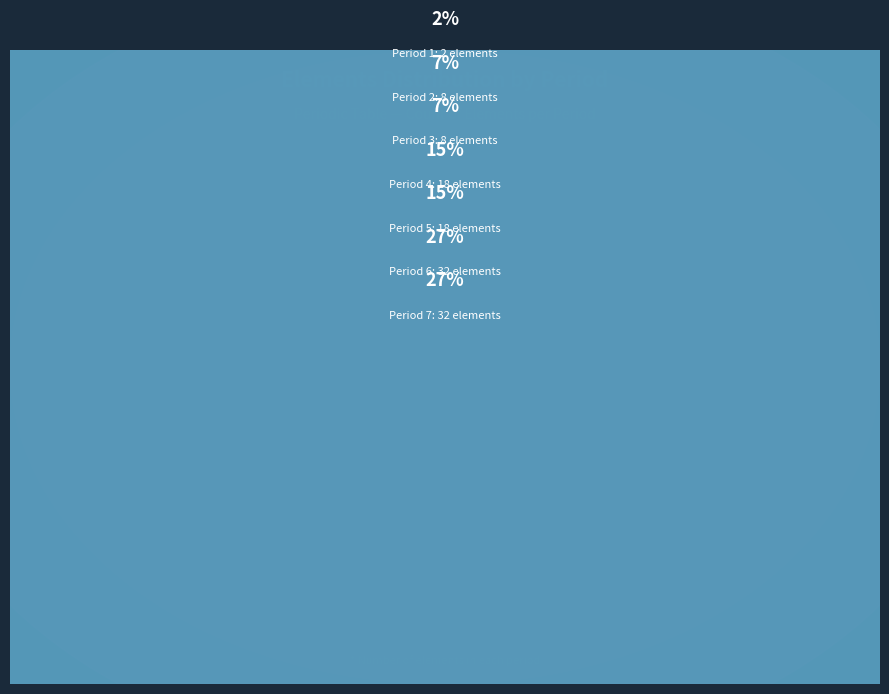

Is it true that Period 2 is 15% of the pie?

False